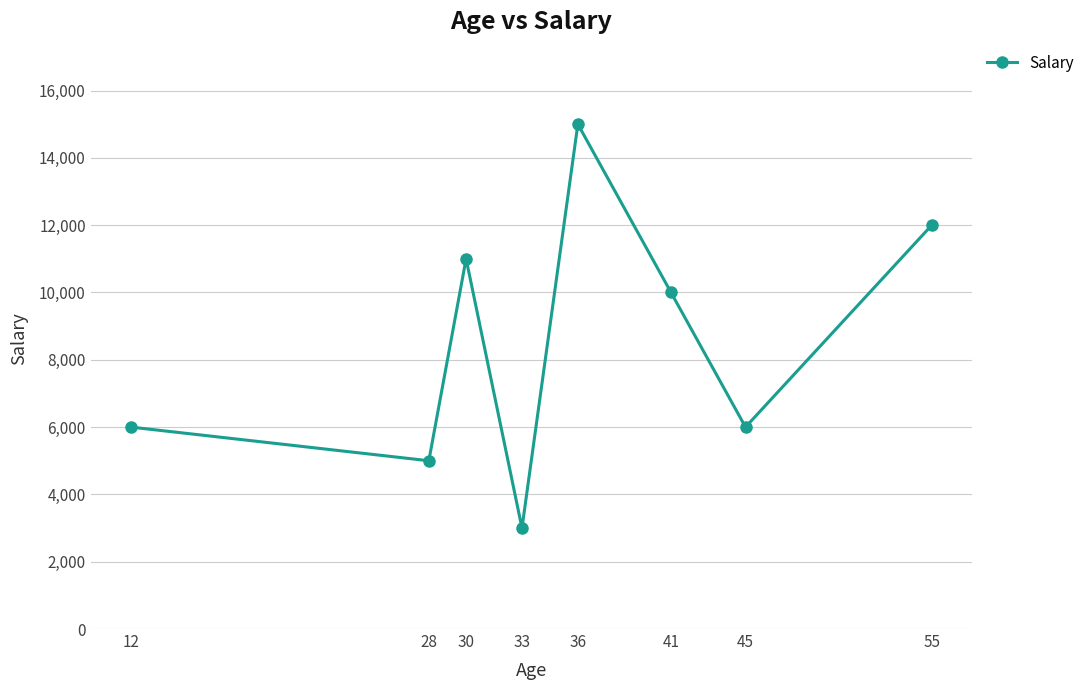

The value at 33 is 3000. True or false?

True